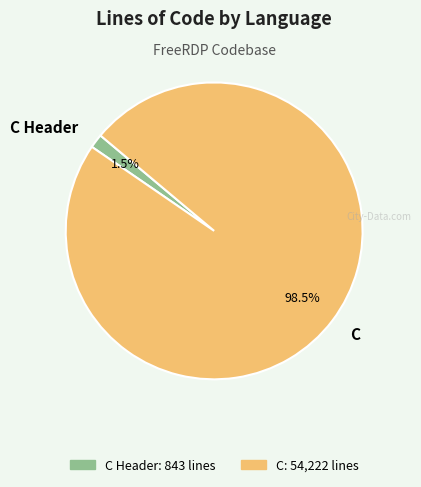

Is there any slice that represents more than half of the pie?

Yes